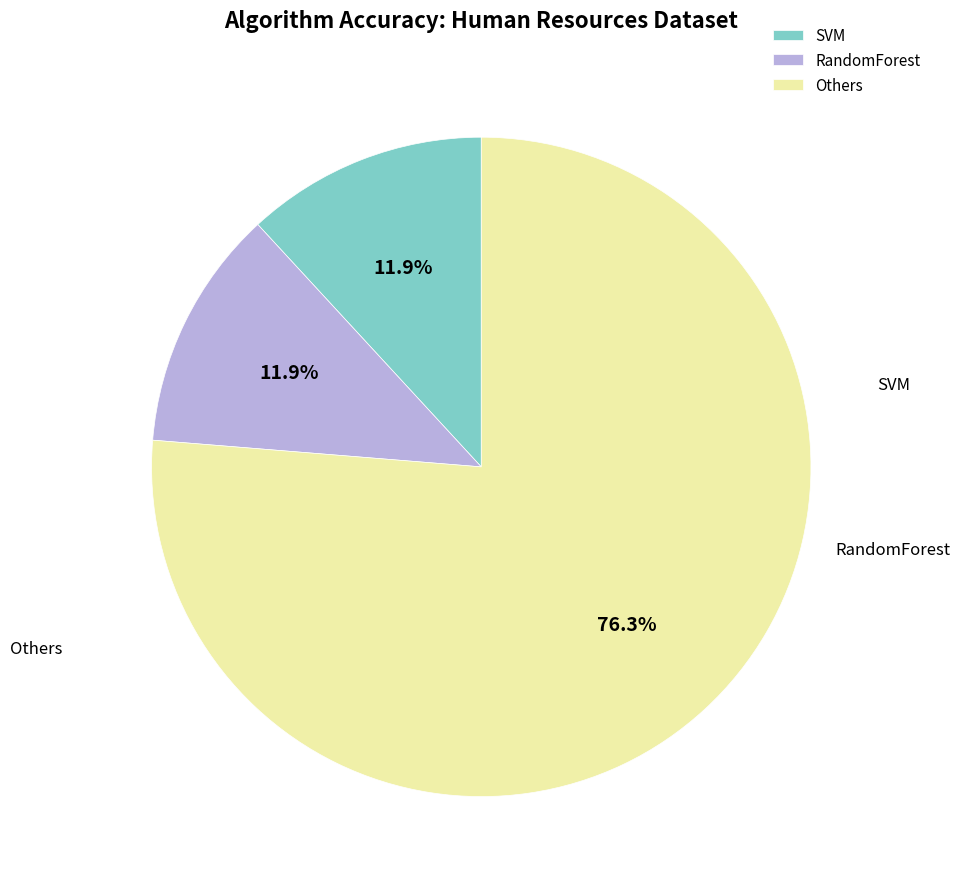

Is there any slice that represents more than half of the pie?

Yes